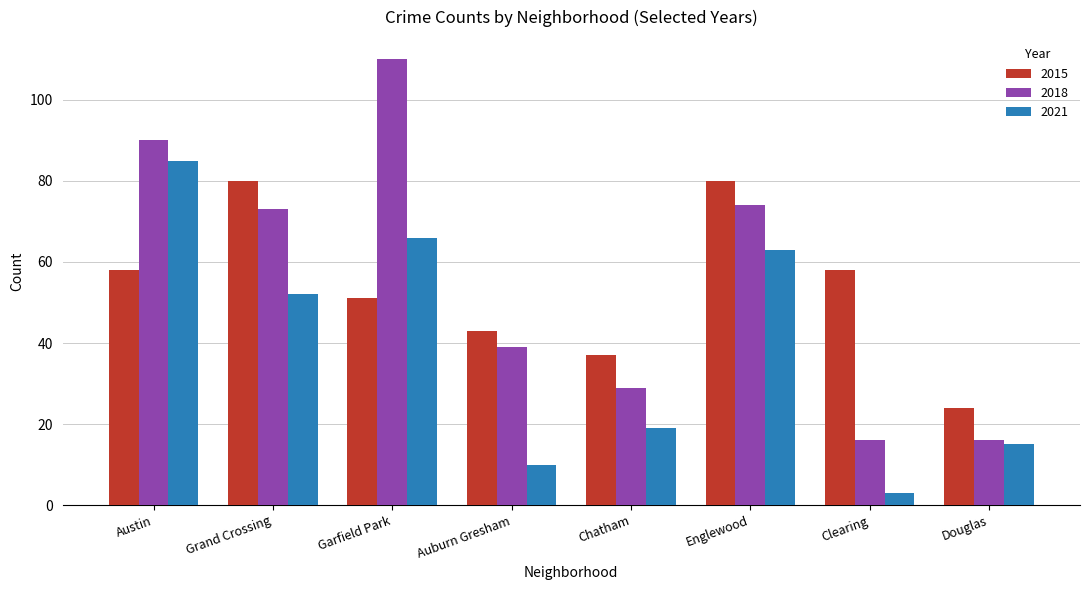

What is the difference between the maximum and second lowest values in the 2021 series?

75